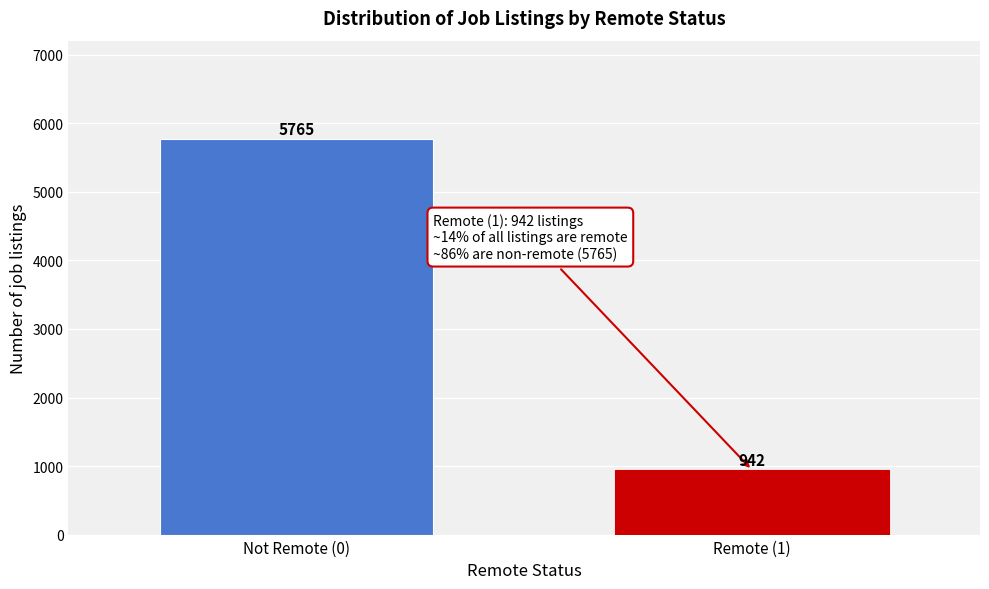

Reading left to right, what are all the values shown in this chart?

Not Remote (0)=5765	Remote (1)=942